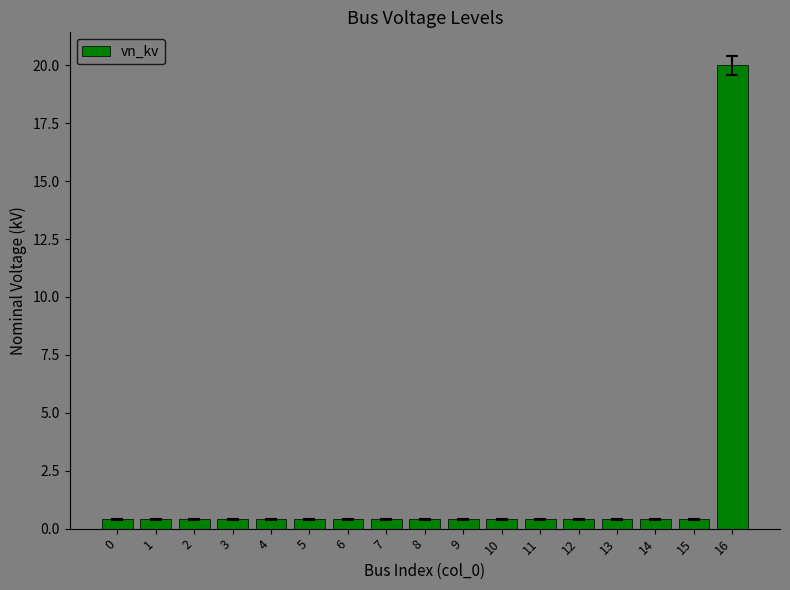

The value at 16 is 20.0. True or false?

True